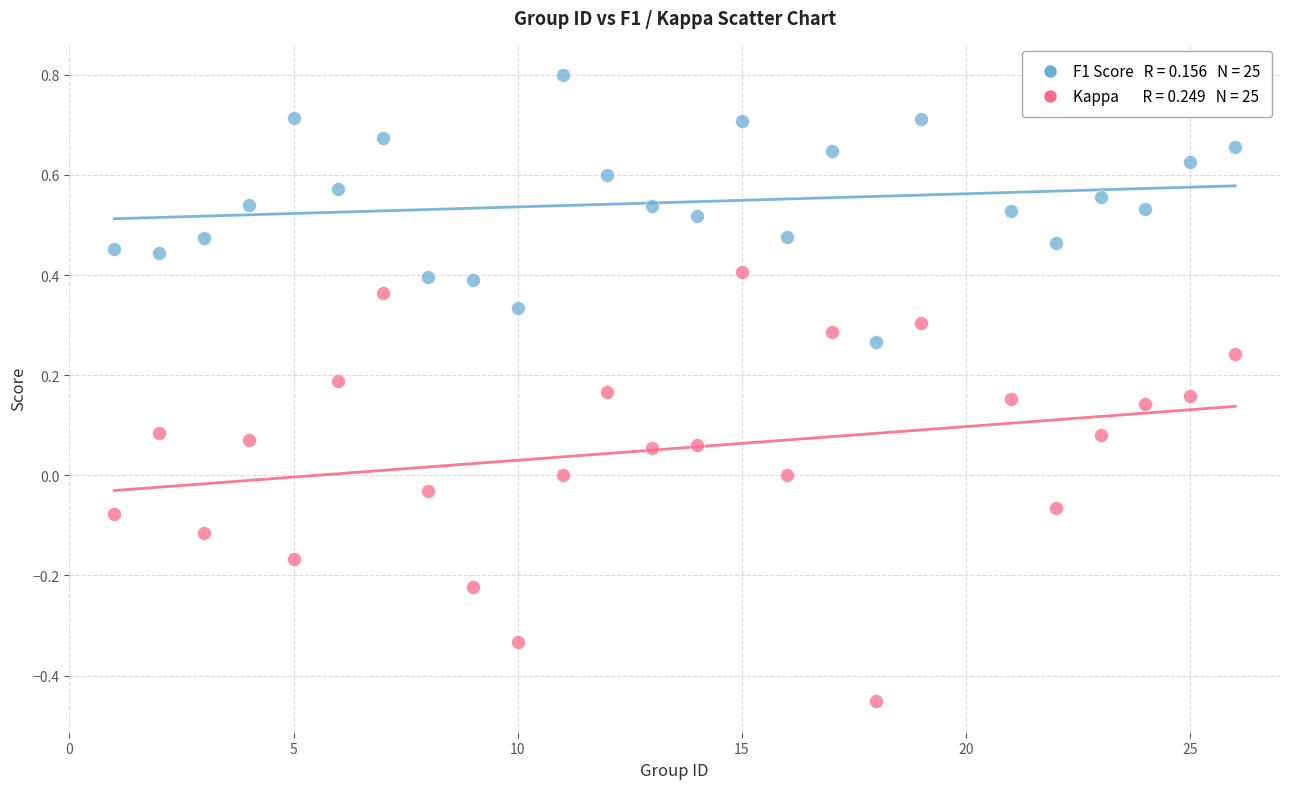

Across all data points, what is the range of X values (max minus min)?

25.0